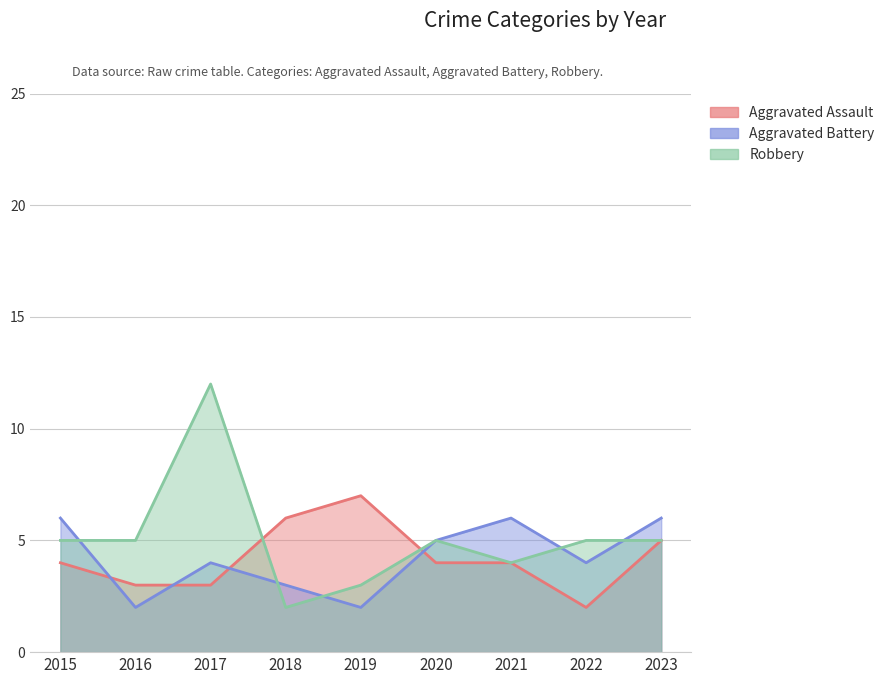

What is the difference between the Aggravated Assault values at 2015 and 2022?

2